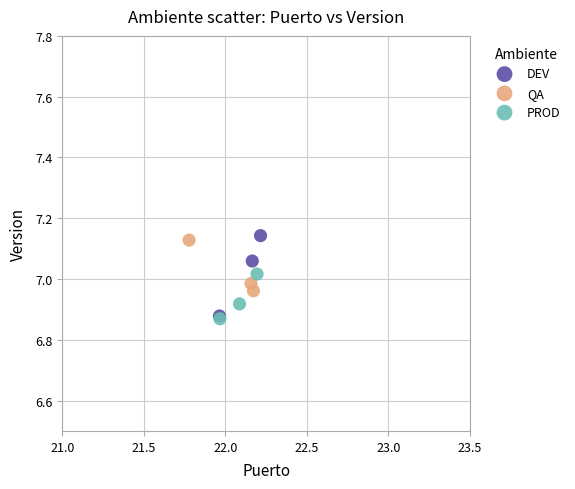

Which series has the widest spread of Y values?

DEV